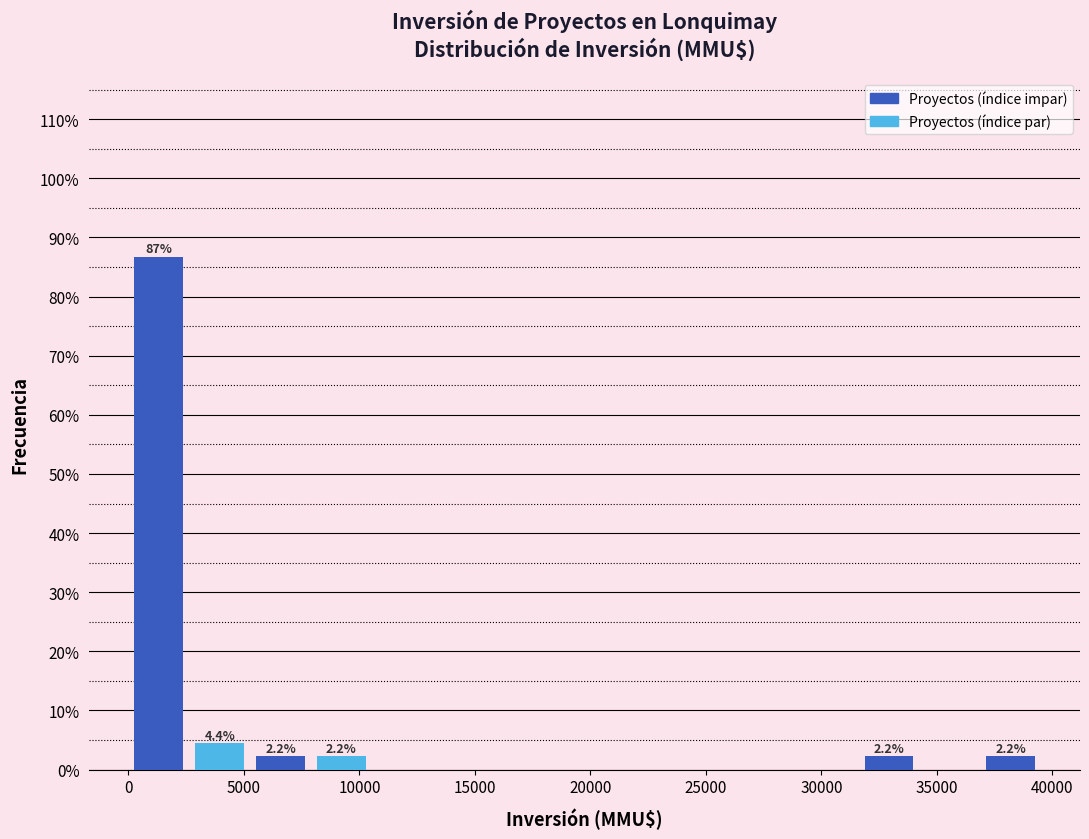

Over which range of the x-axis is the bar tallest?

0 to 2500